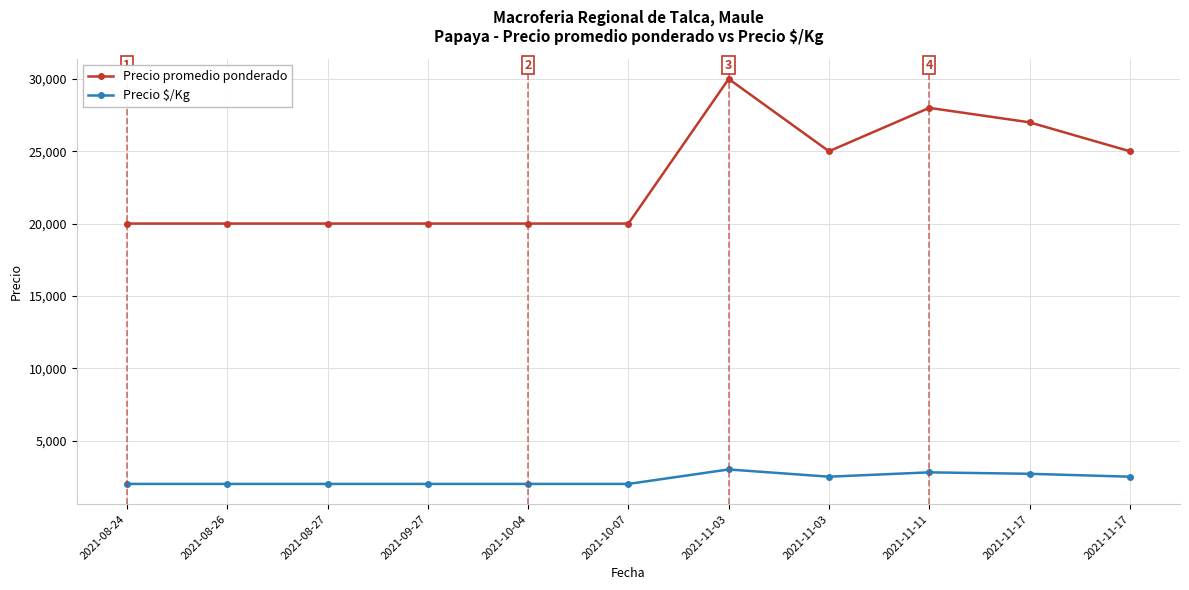

What is the difference between the second highest and second lowest values in the Precio $/Kg series?

800